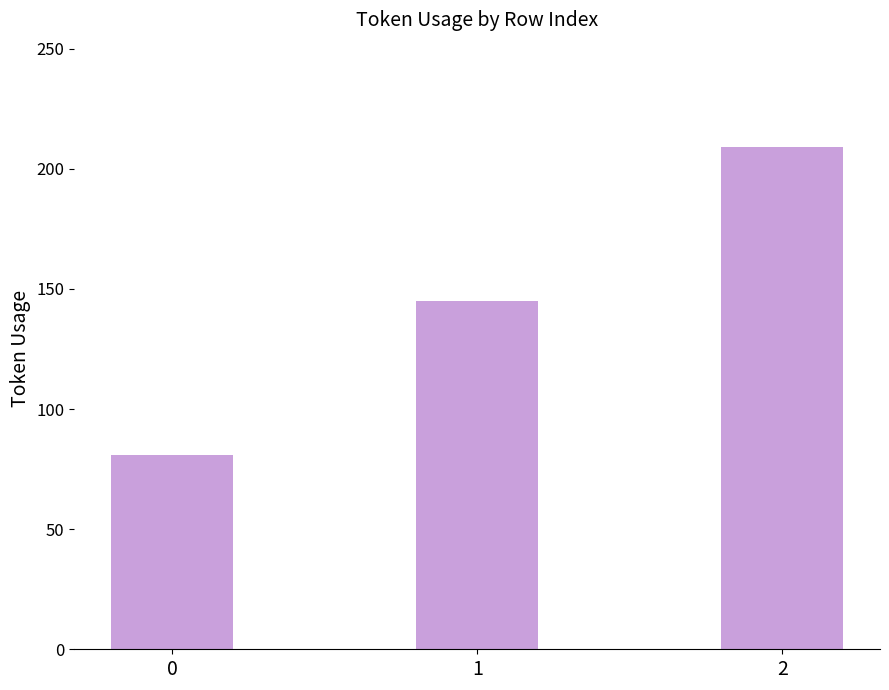

How many values are between 81 and 209?

3